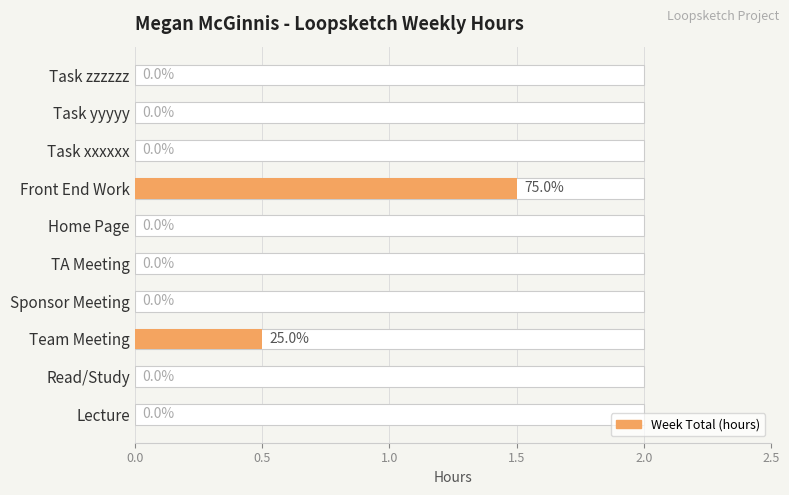

Reading left to right, list all the values displayed in this chart.

0.0	0.0	0.5	0.0	0.0	0.0	1.5	0.0	0.0	0.0